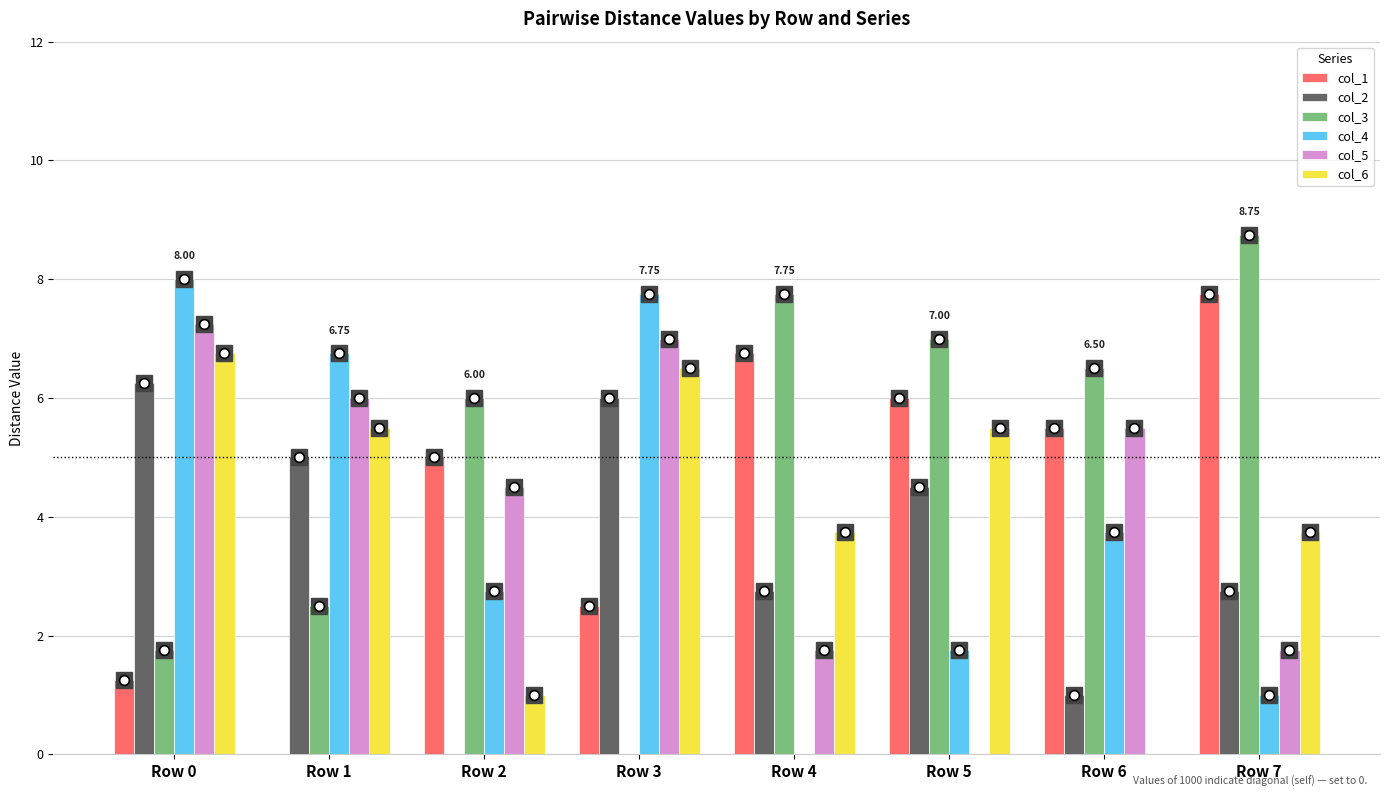

The col_3 series shows 2.5 at Row 1. True or false?

True